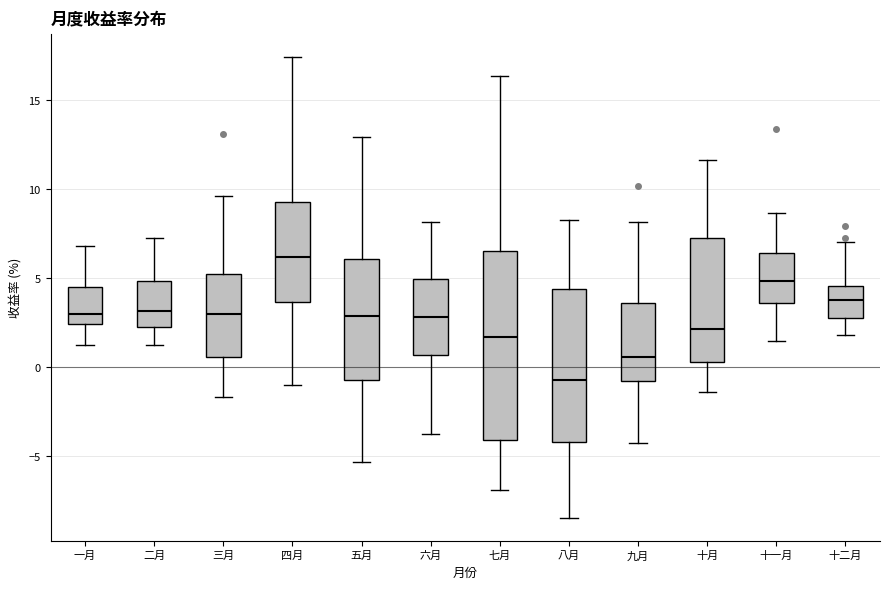

Which box's median line is the highest?

四月